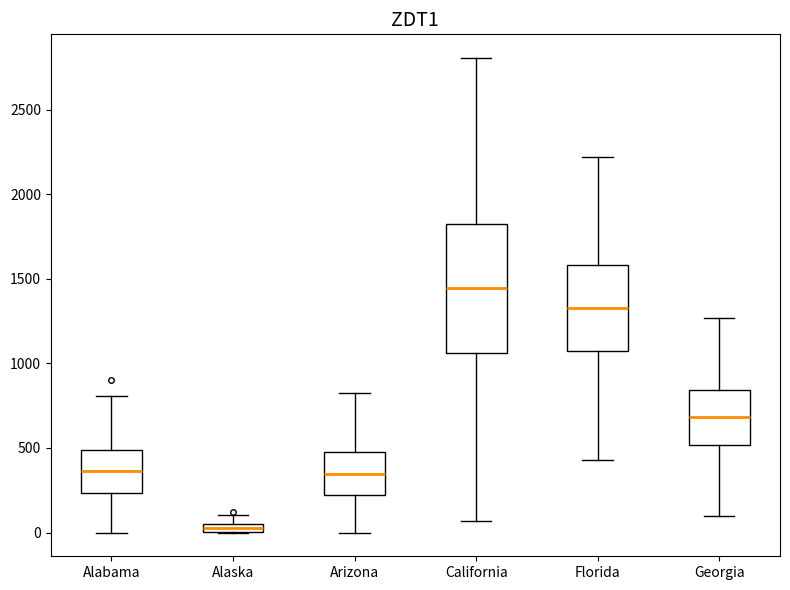

Where does the median line of the box for California sit on the y-axis? The values are not printed on the chart, so give them approximately, as read against the axis.

1450